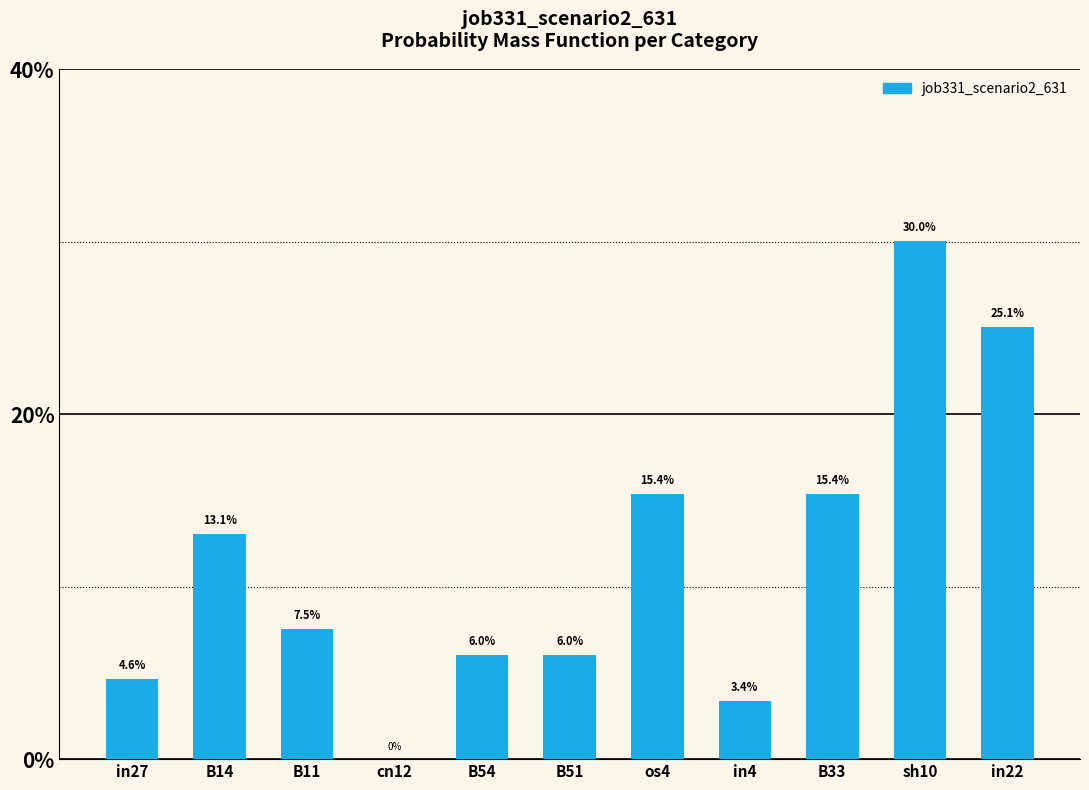

The value at B14 is 0.1. True or false?

True